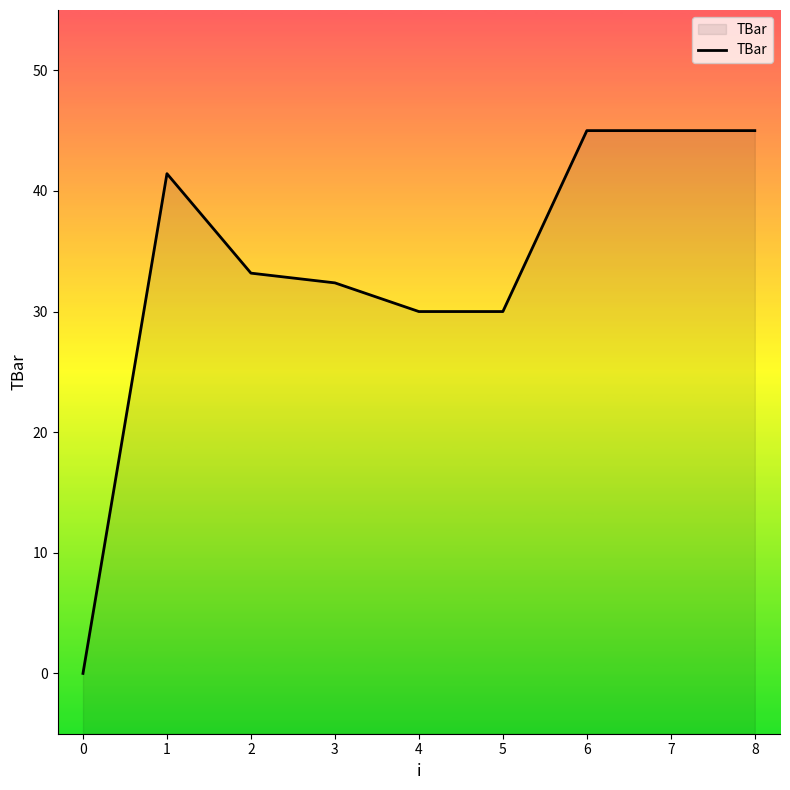

How many values are below 33?

4